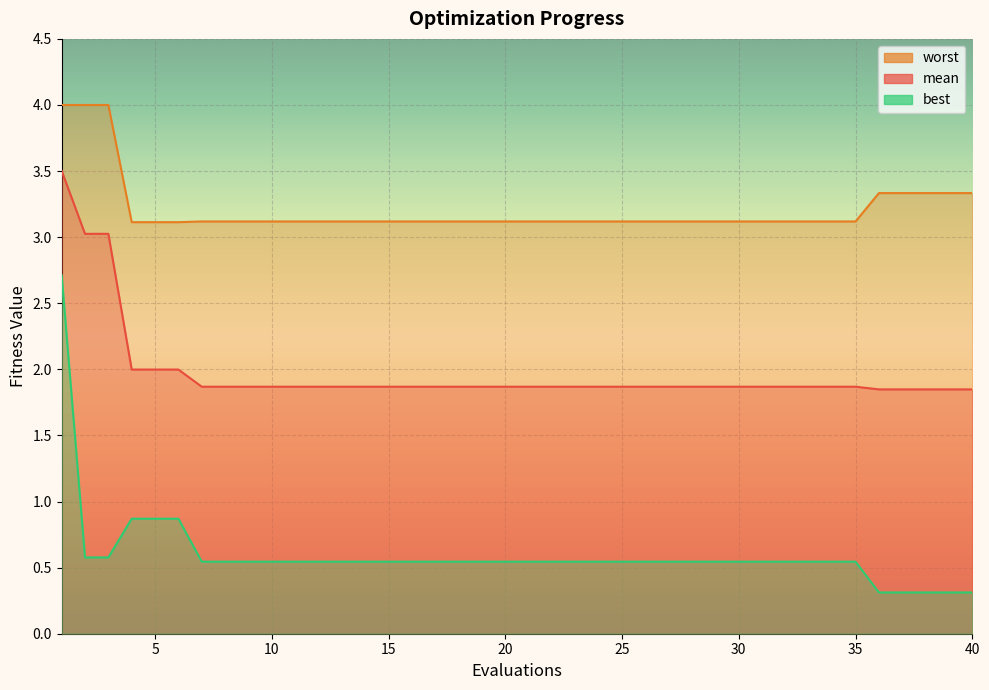

True or false: worst and mean cross at least once.

False